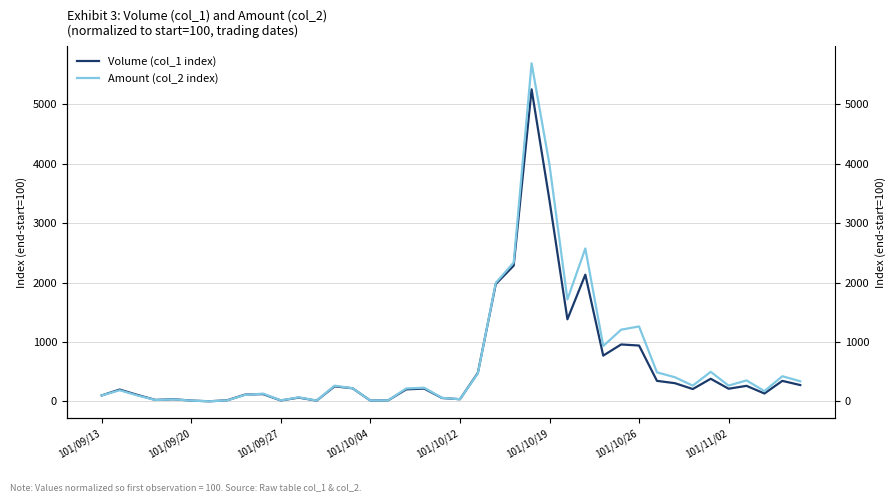

Does the chart display data point markers on the line(s)?

No